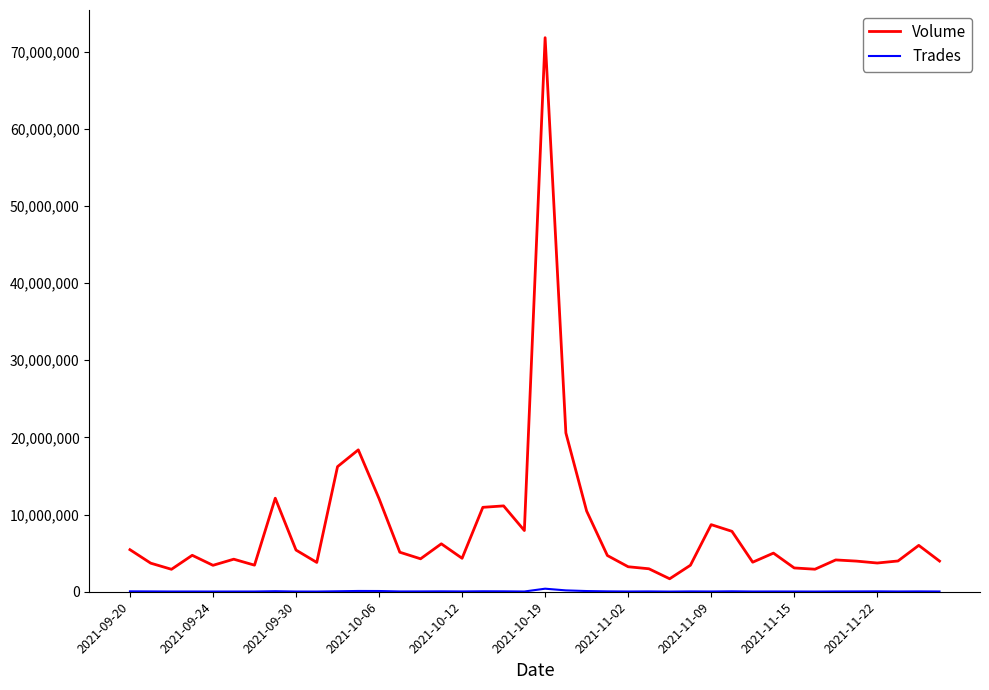

At how many categories does at least one series exceed 44927163?

1